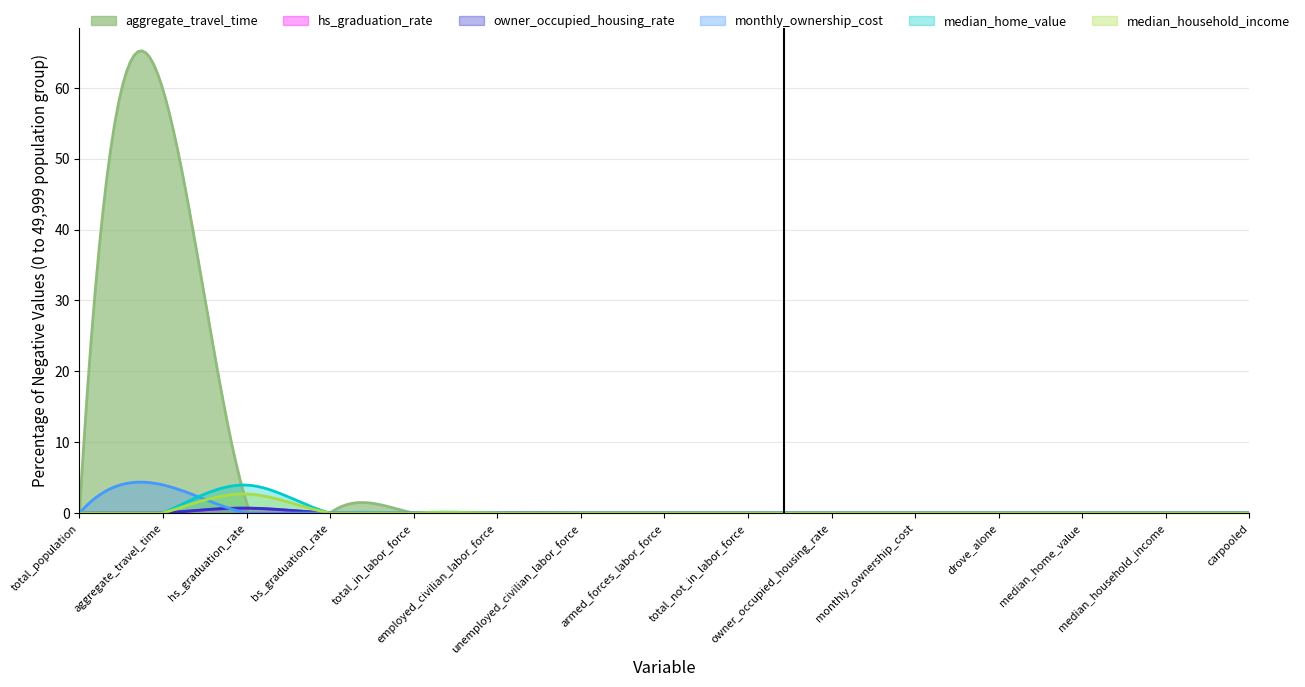

Which series has the largest total across all categories?

aggregate_travel_time